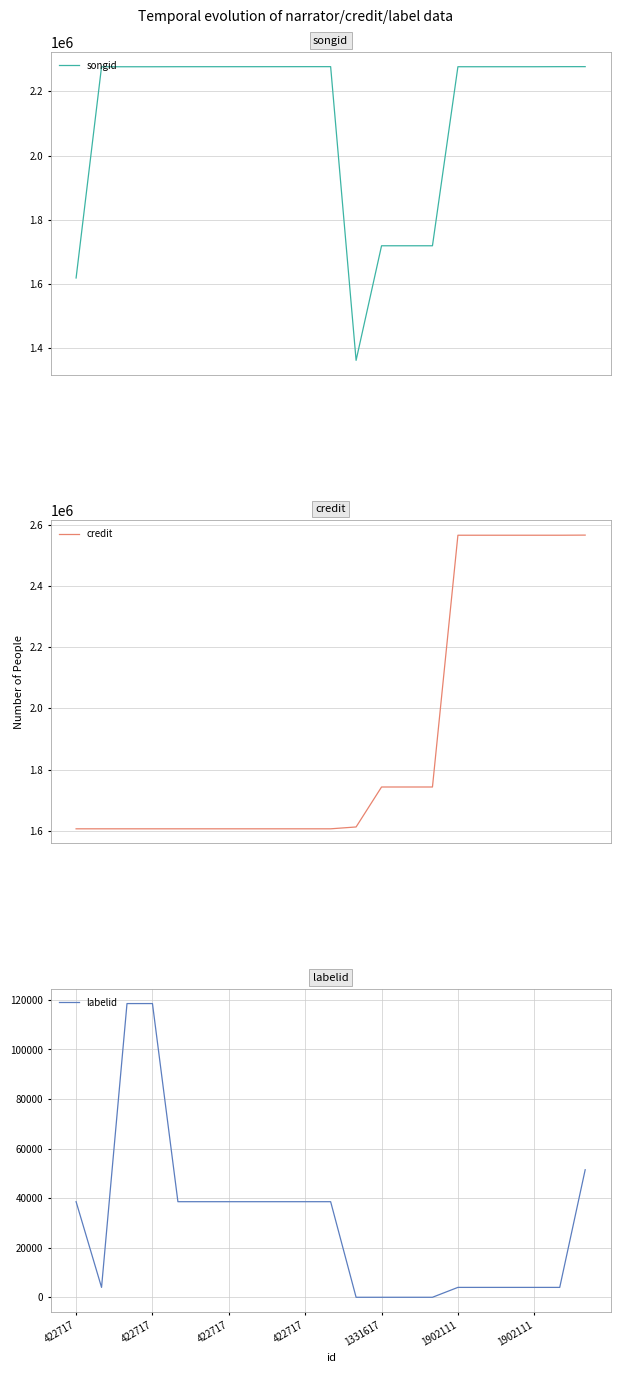

What is the maximum value for credit?

2565418